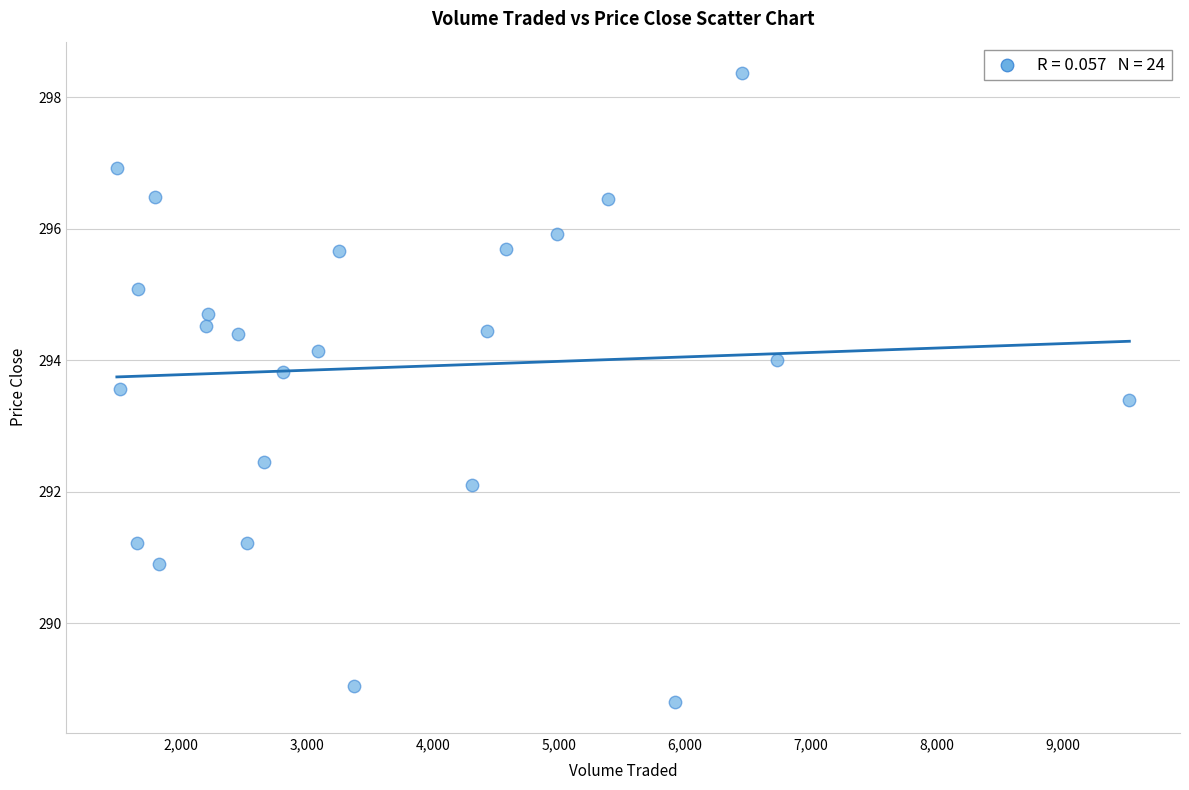

What Y value in the scatter plot is closest to 293?

293.4